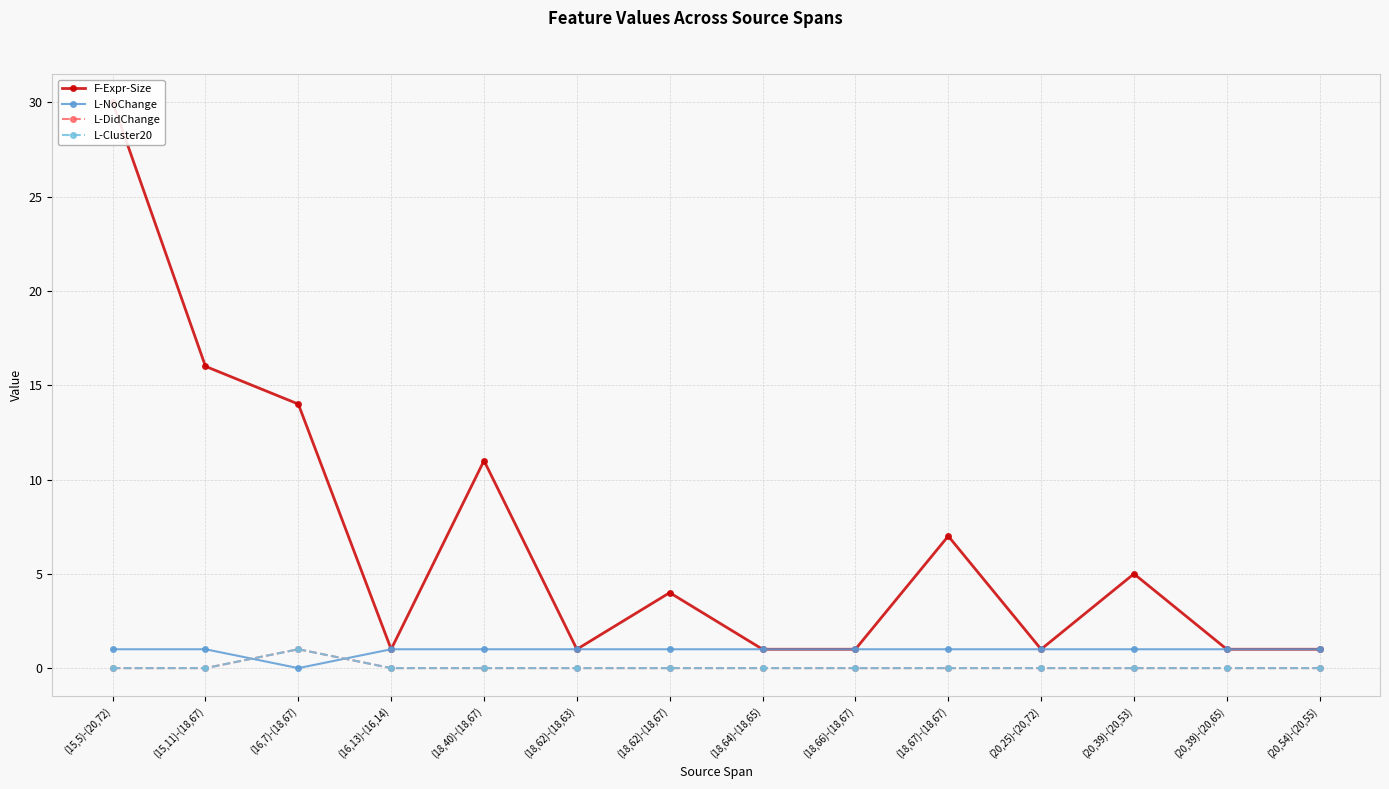

True or false: F-Expr-Size has more than 2 interior local peaks.

True